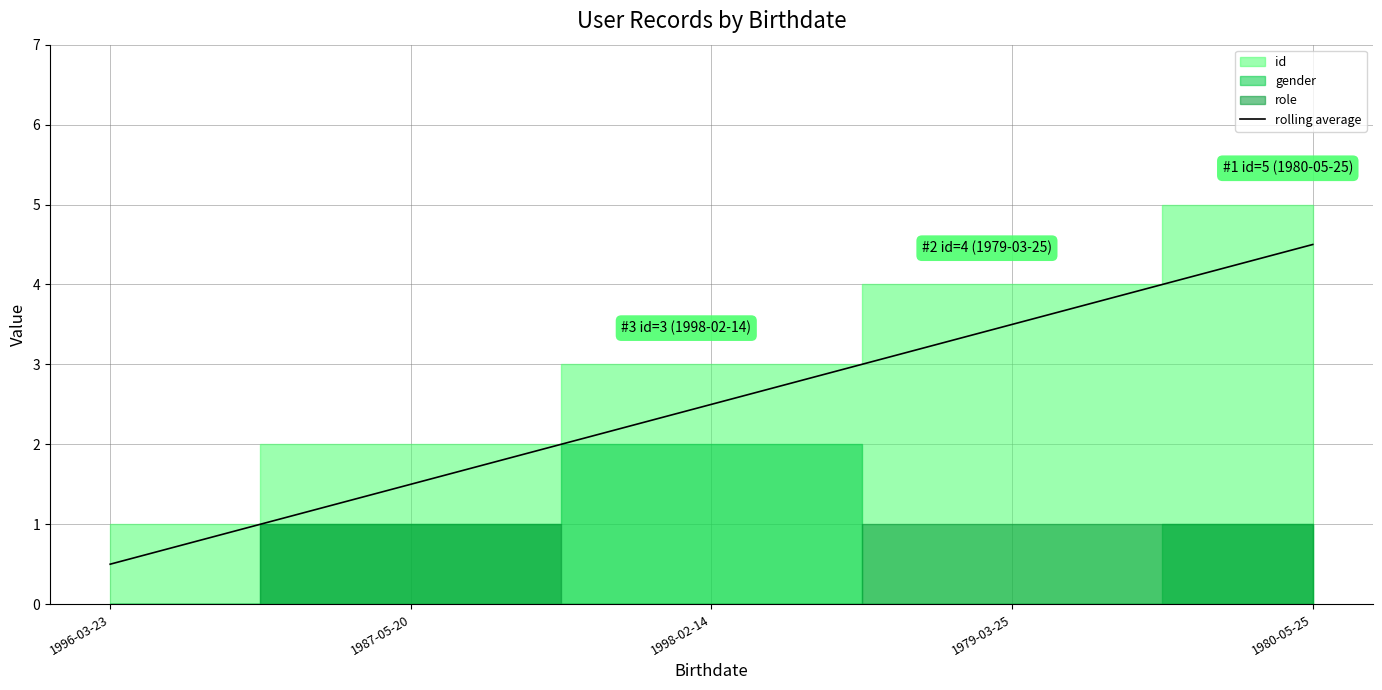

What is the difference between the values at 1998-02-14 and 1979-03-25?

1.0